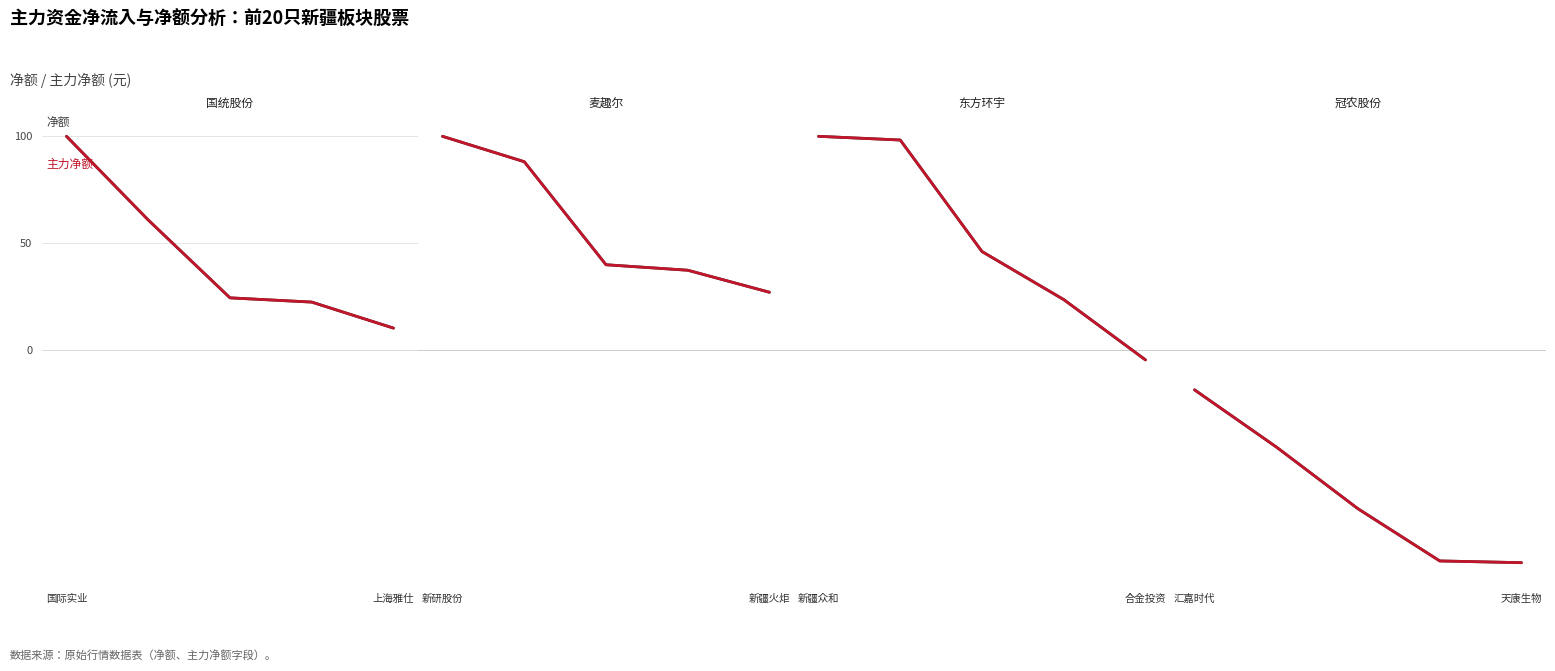

True or false: 主力净额 and 净额 cross at least once.

False